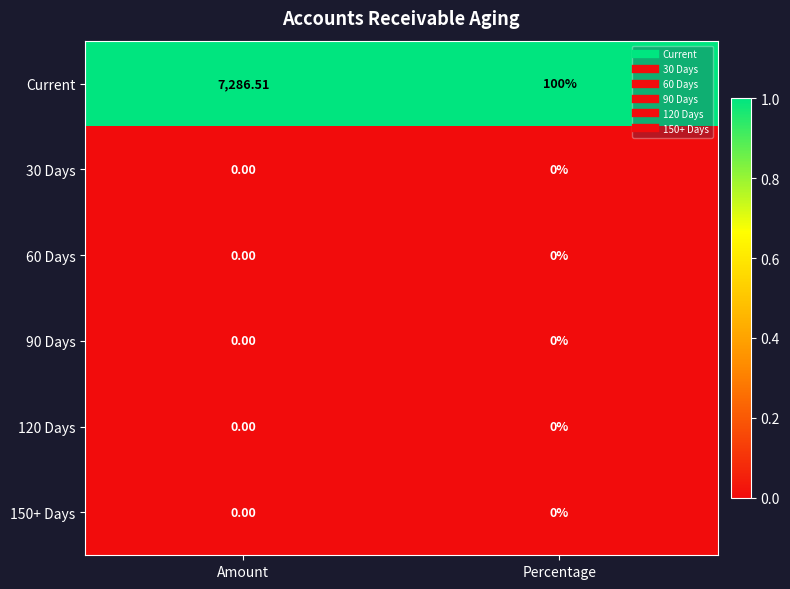

At how many categories does at least one series exceed 0?

2